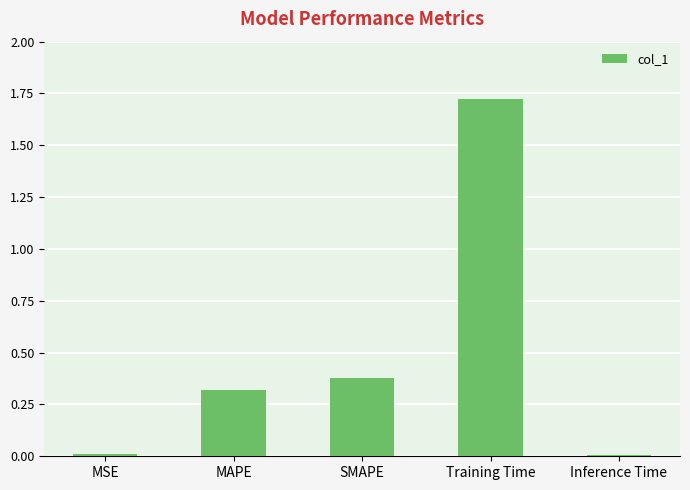

Which category has the highest value across all series?

Training Time